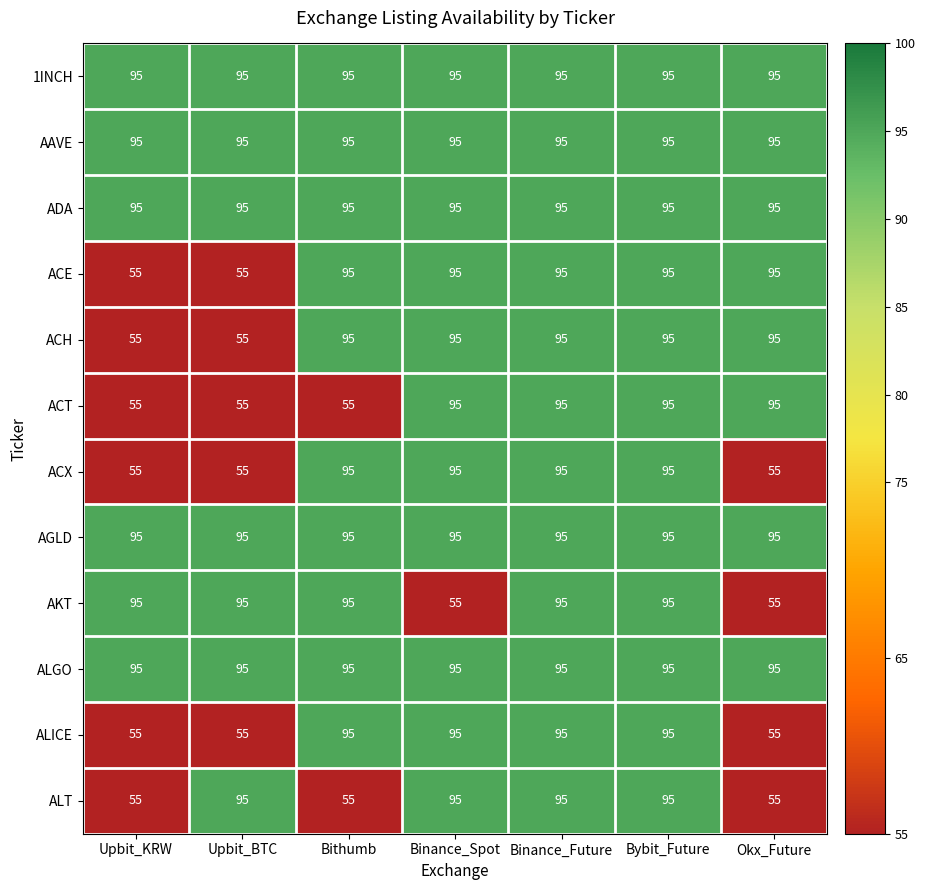

What is the sum of all AGLD values?

665